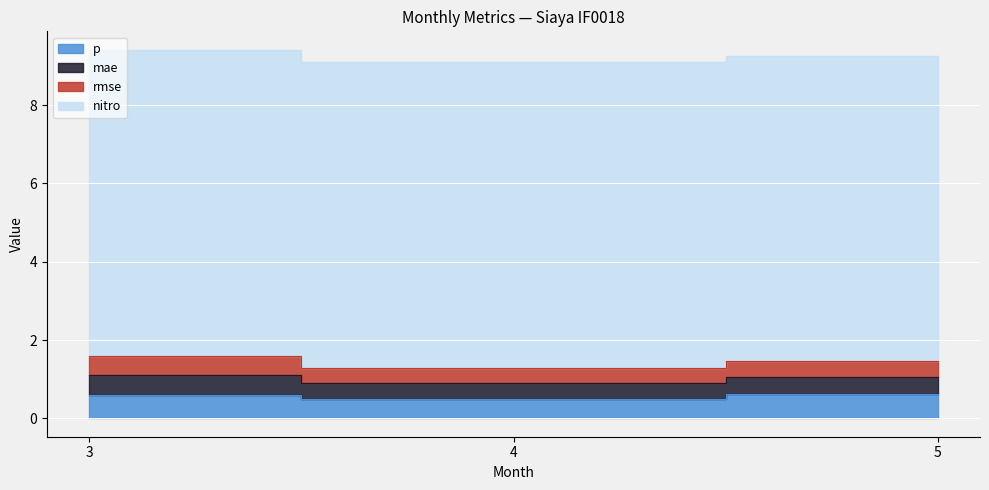

Is it true that p equals 0.6 at 5?

True